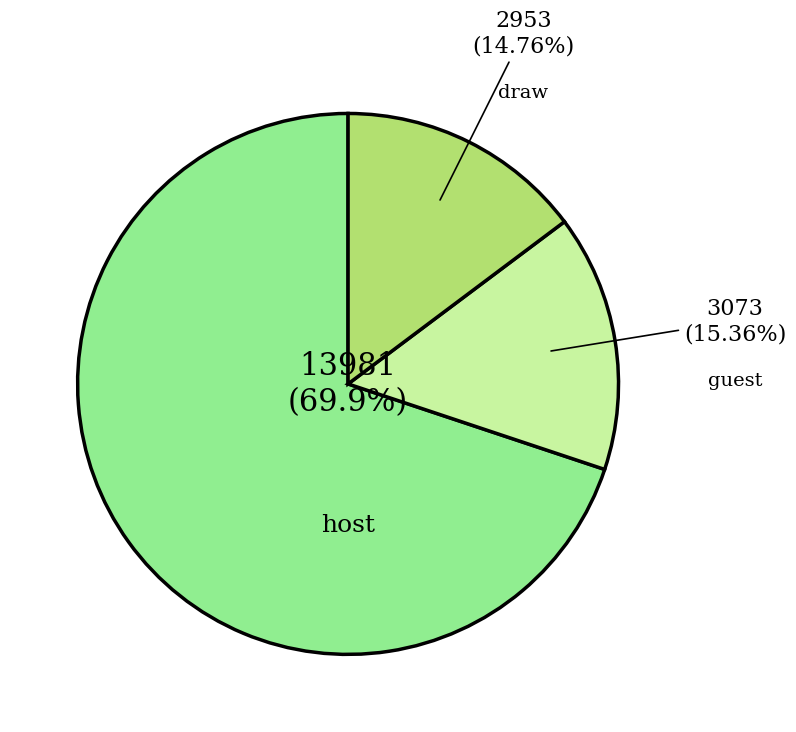

Is 7 the majority of the pie?

No